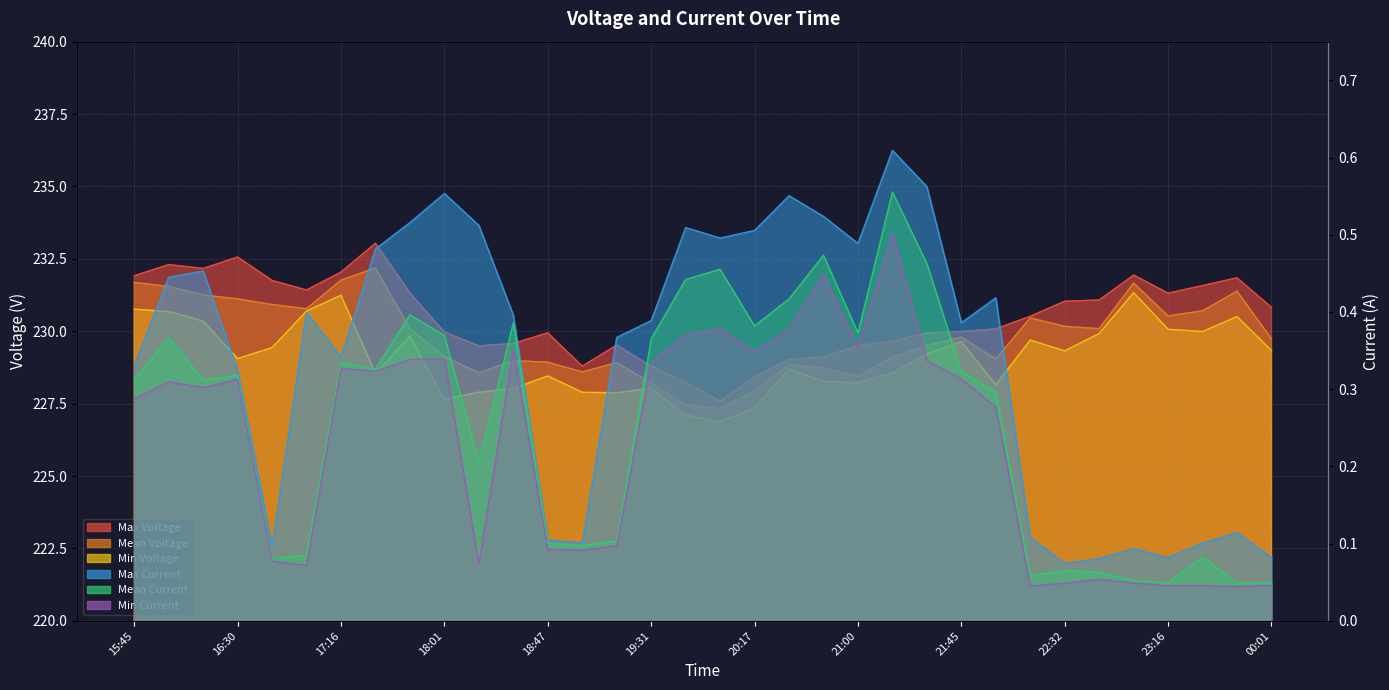

What is the minimum value for Min Voltage?

226.9